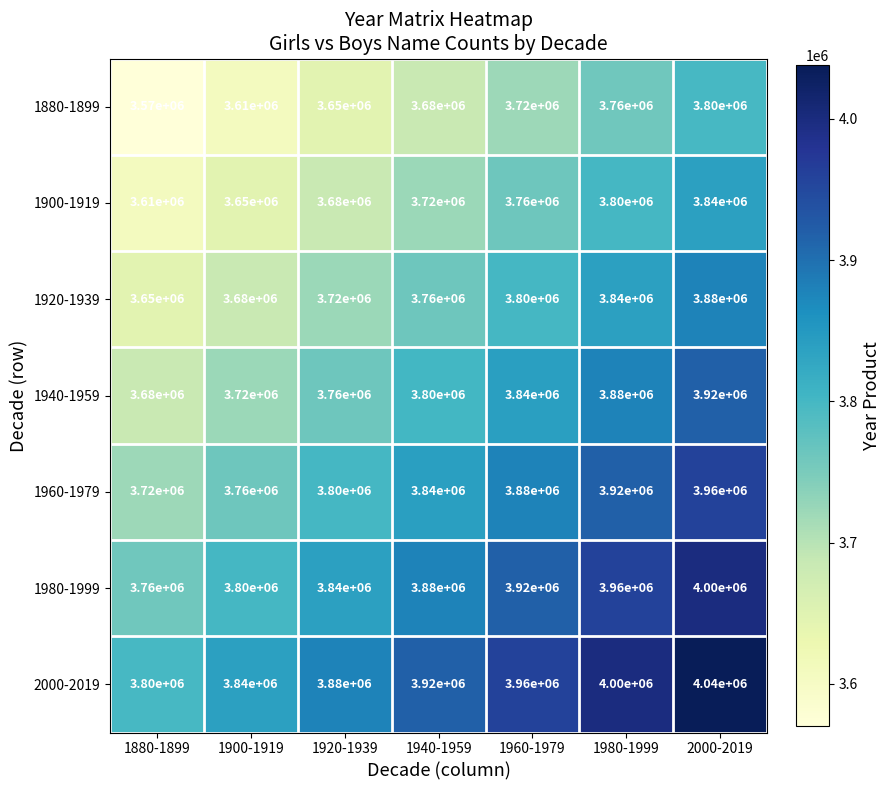

Rank the series by their average value, from highest to lowest.

2000-2019, 1980-1999, 1960-1979, 1940-1959, 1920-1939, 1900-1919, 1880-1899